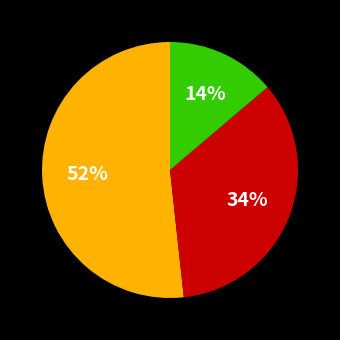

Is there a majority slice in this chart?

Yes